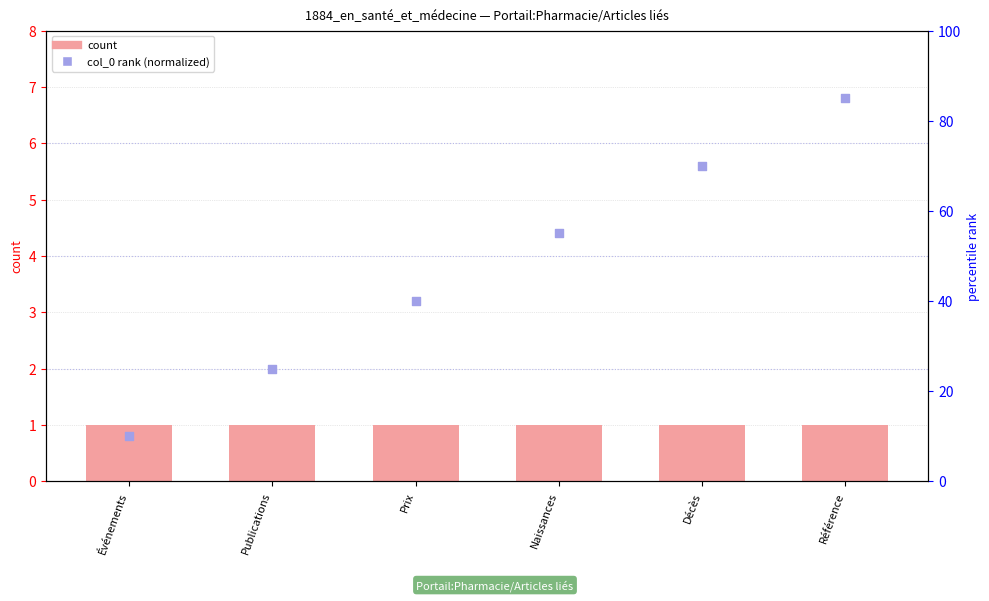

Which series reaches the minimum Y coordinate?

count